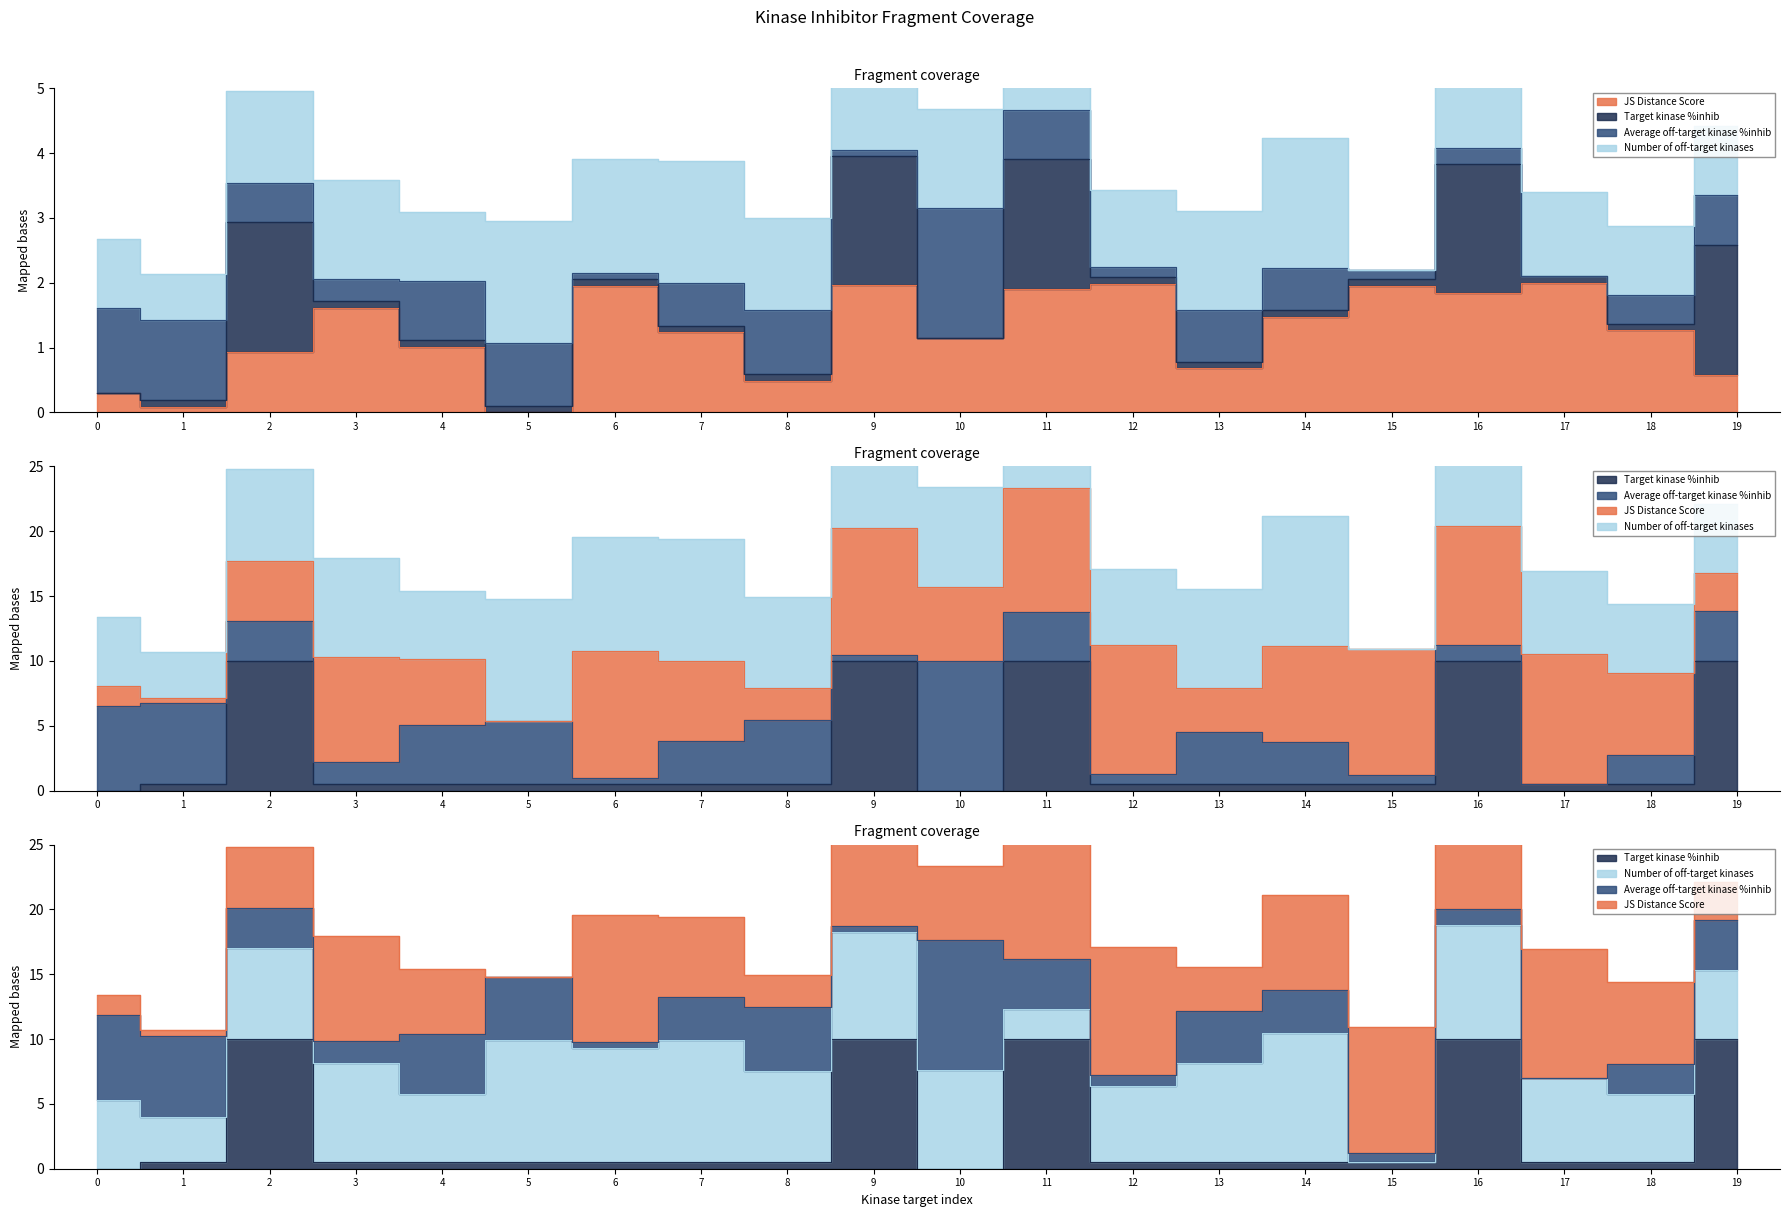

Which series changed the most between 1 and 9?

Target kinase %inhib